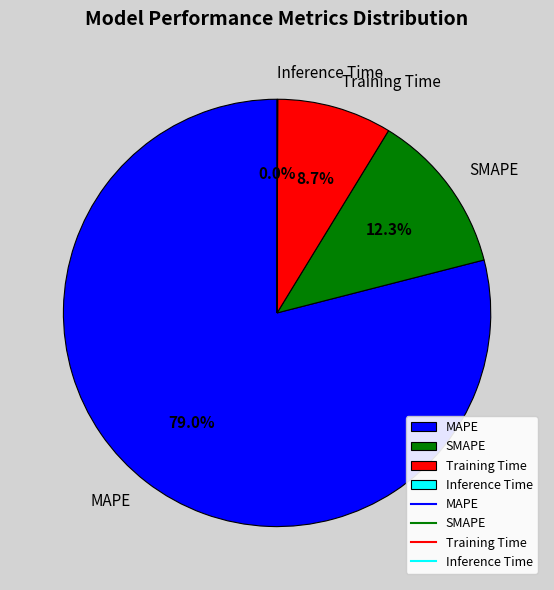

How much of the chart is everything except Training Time?

91.3%